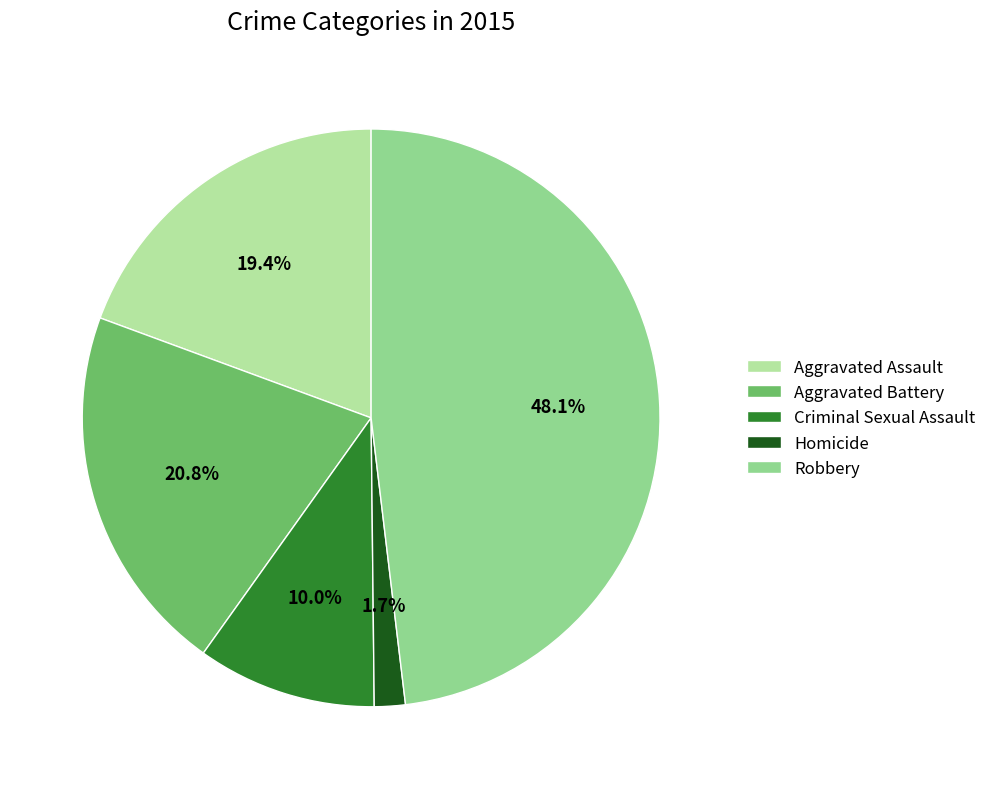

Does any single category account for the majority?

No